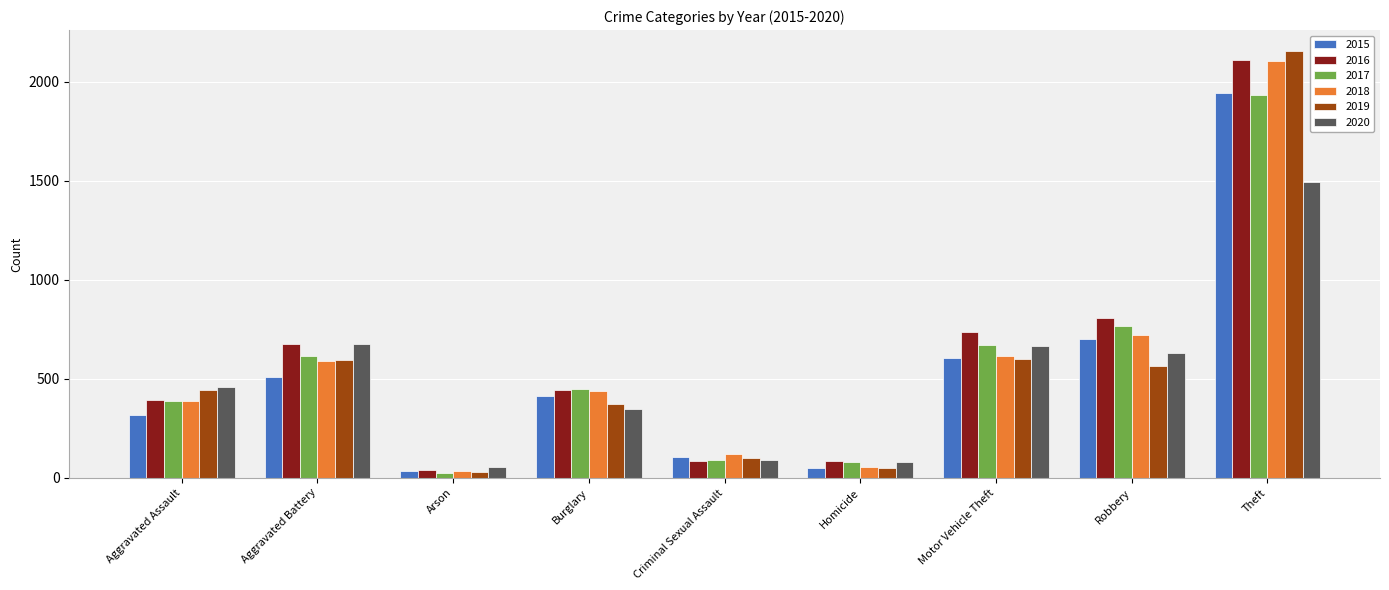

How many bars are there in total?

54